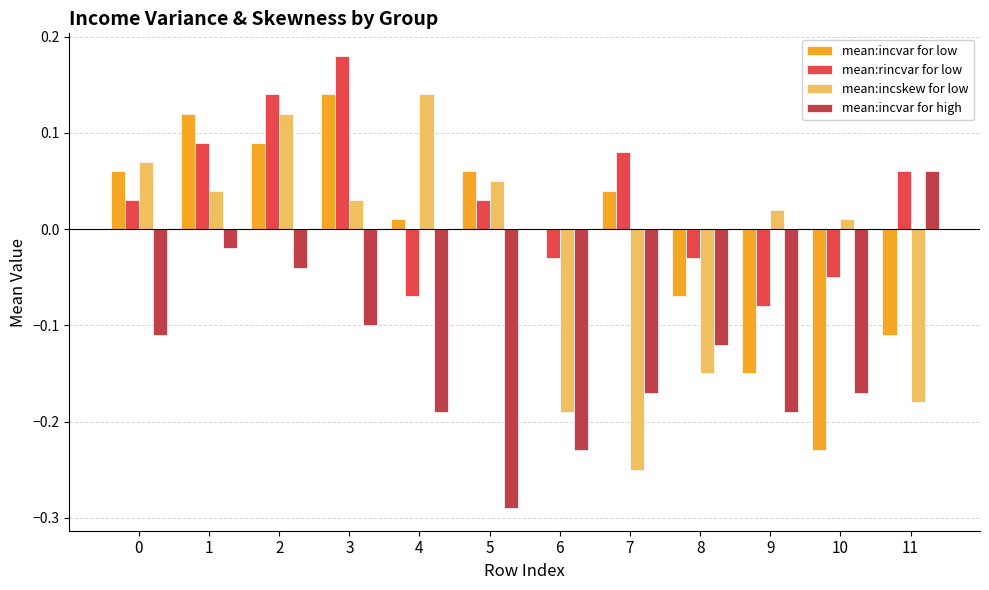

What are all the series names shown in the legend?

mean:incvar for low, mean:rincvar for low, mean:incskew for low, mean:incvar for high